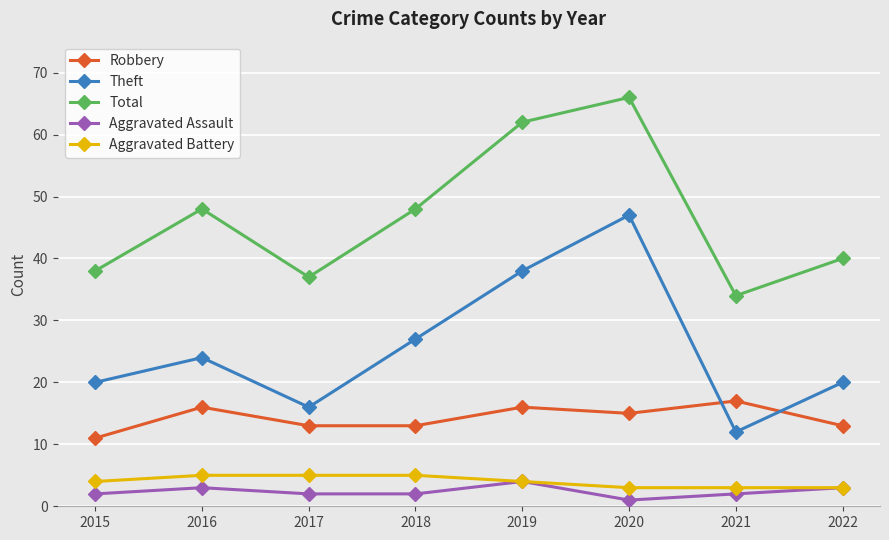

Does the chart have visible grid lines?

Yes